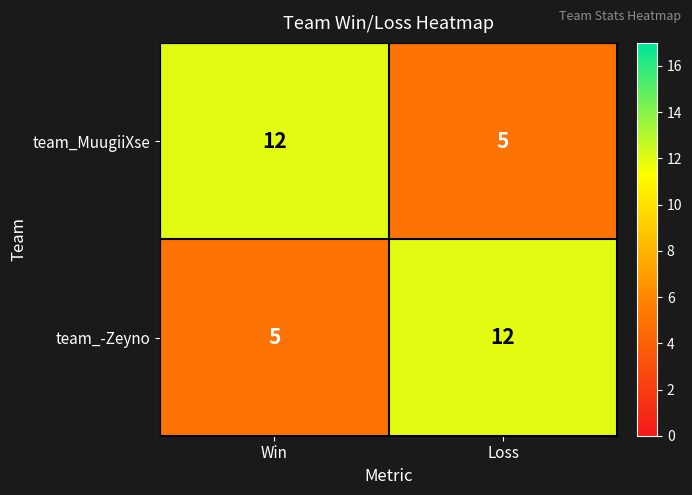

What is the sum of all team_MuugiiXse values?

17